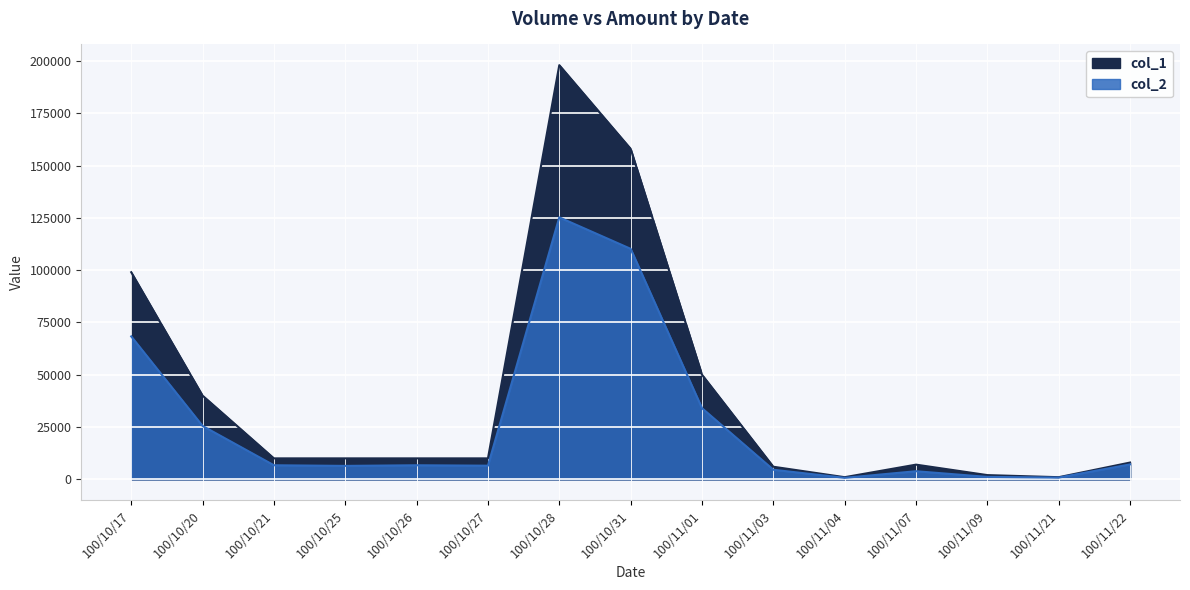

Reading right to left, extract all data points from this chart.

col_1: 8000	1000	2000	7000	1000	6000	50000	158000	198000	10000	10000	10000	10000	40000	99000
col_2: 7120	810	1140	3850	690	4560	34000	110190	125230	6500	6700	6400	6700	25500	68310